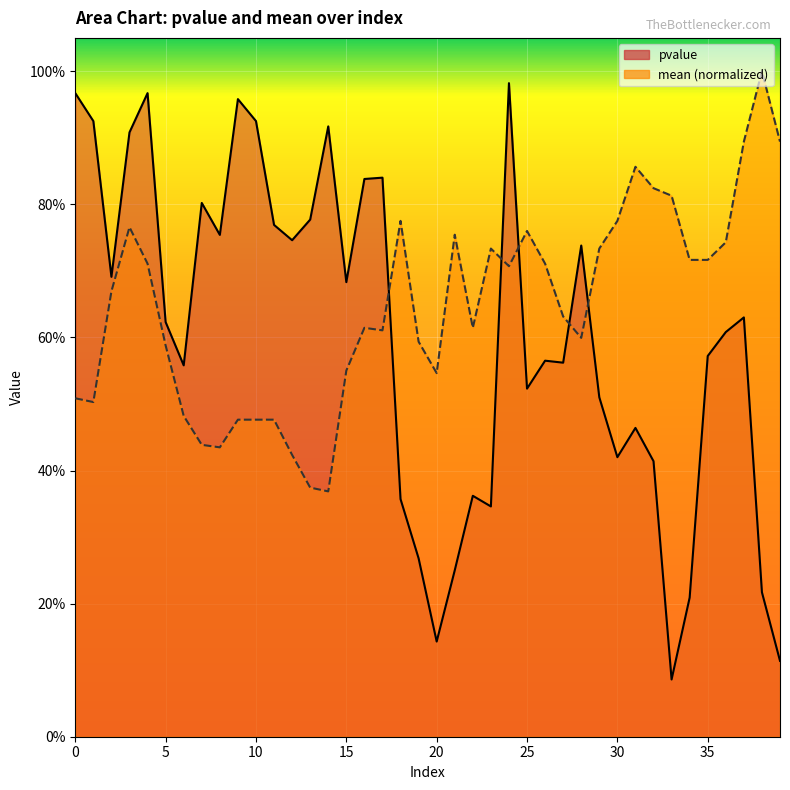

What is the difference between the maximum and second lowest values in the mean series?

0.6